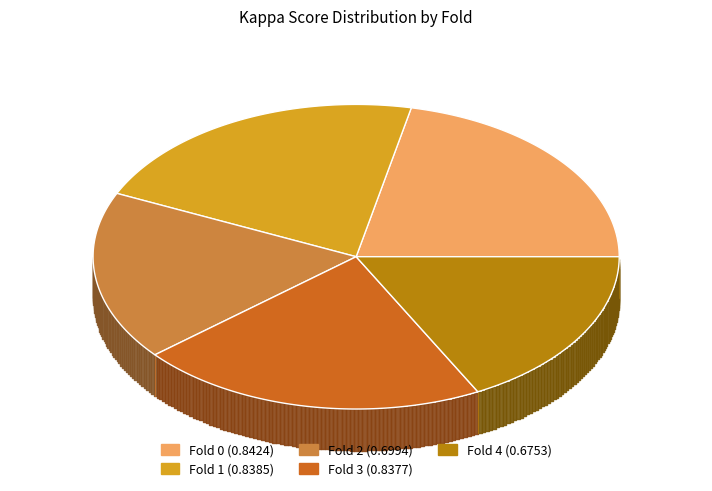

Is there a majority slice in this chart?

No